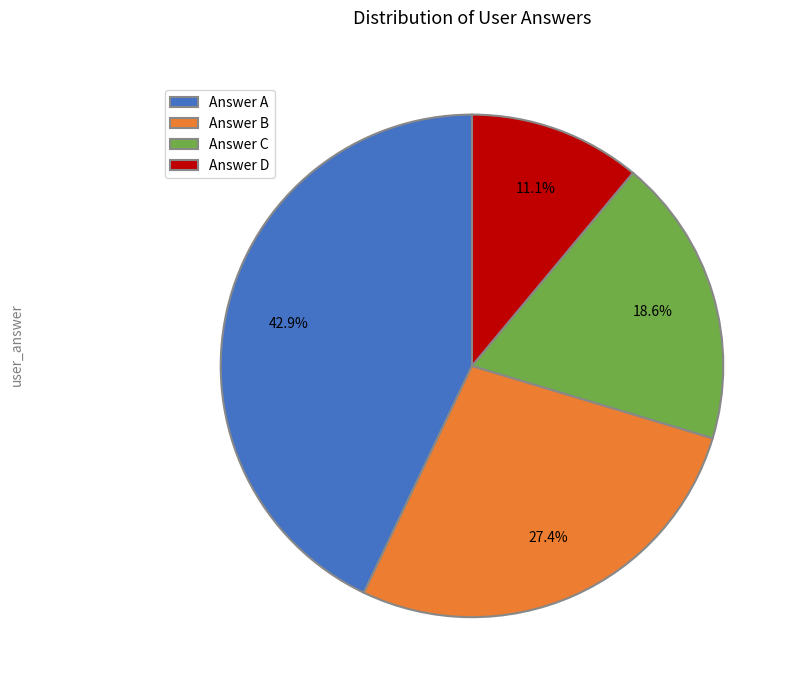

How many segments does this pie chart have?

4